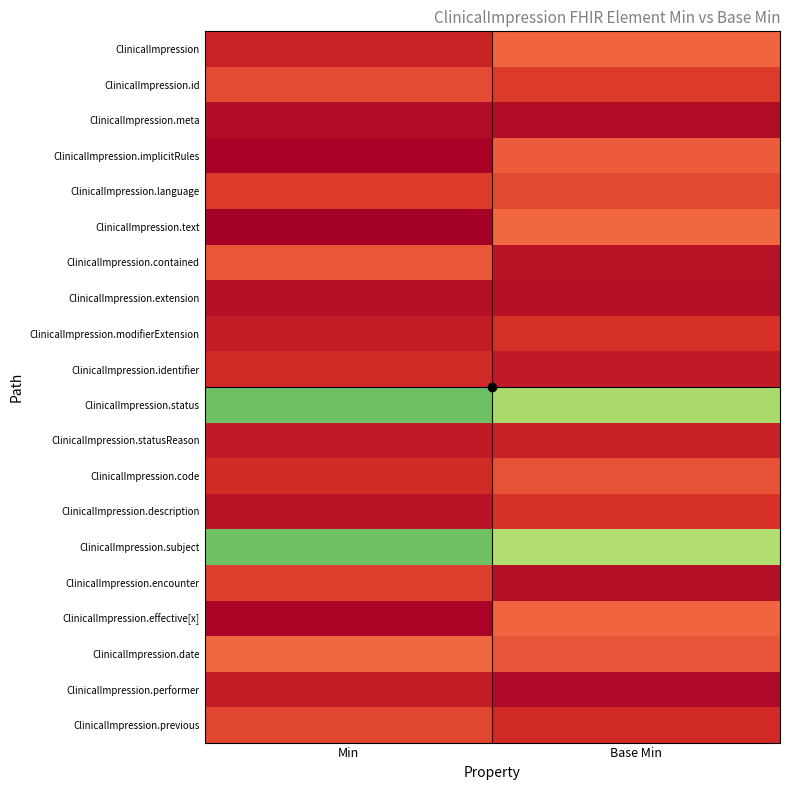

Reading left to right, extract all data points from this chart.

ClinicalImpression: Min=0.1	Base Min=0.3
ClinicalImpression.id: Min=0.2	Base Min=0.2
ClinicalImpression.meta: Min=0.0	Base Min=0.0
ClinicalImpression.implicitRules: Min=0.0	Base Min=0.3
ClinicalImpression.language: Min=0.2	Base Min=0.2
ClinicalImpression.text: Min=0.0	Base Min=0.3
ClinicalImpression.contained: Min=0.2	Base Min=0.1
ClinicalImpression.extension: Min=0.1	Base Min=0.1
ClinicalImpression.modifierExtension: Min=0.1	Base Min=0.2
ClinicalImpression.identifier: Min=0.1	Base Min=0.1
ClinicalImpression.status: Min=1.2	Base Min=1.0
ClinicalImpression.statusReason: Min=0.1	Base Min=0.1
ClinicalImpression.code: Min=0.1	Base Min=0.2
ClinicalImpression.description: Min=0.1	Base Min=0.2
ClinicalImpression.subject: Min=1.2	Base Min=1.0
ClinicalImpression.encounter: Min=0.2	Base Min=0.1
ClinicalImpression.effective[x]: Min=0.0	Base Min=0.3
ClinicalImpression.date: Min=0.3	Base Min=0.2
ClinicalImpression.performer: Min=0.1	Base Min=0.0
ClinicalImpression.previous: Min=0.2	Base Min=0.1